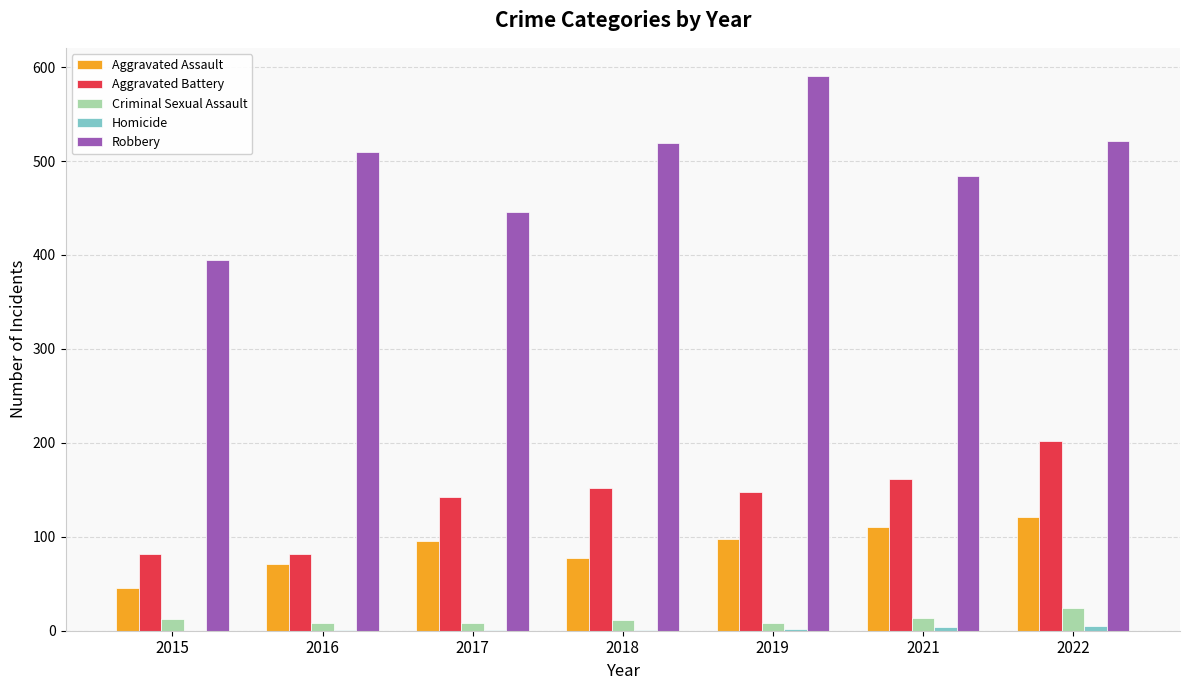

Which series has the largest total across all categories?

Robbery